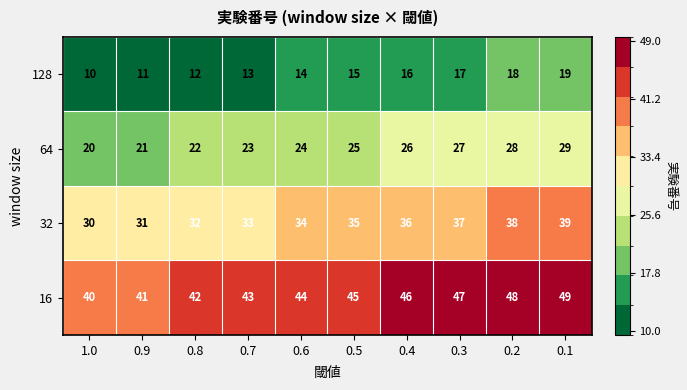

Is it true that 128 equals 17 at 0.3?

True